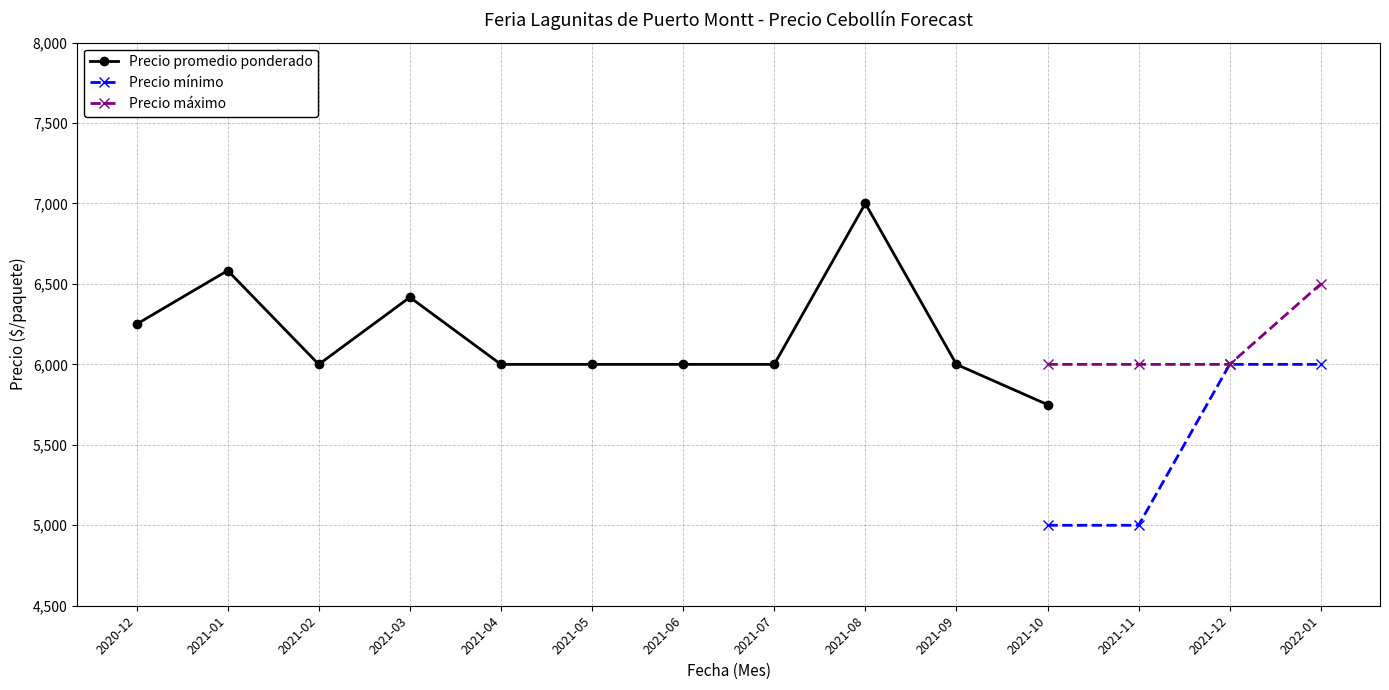

What is the value of the Precio máximo point at the 2nd from the left?

6000